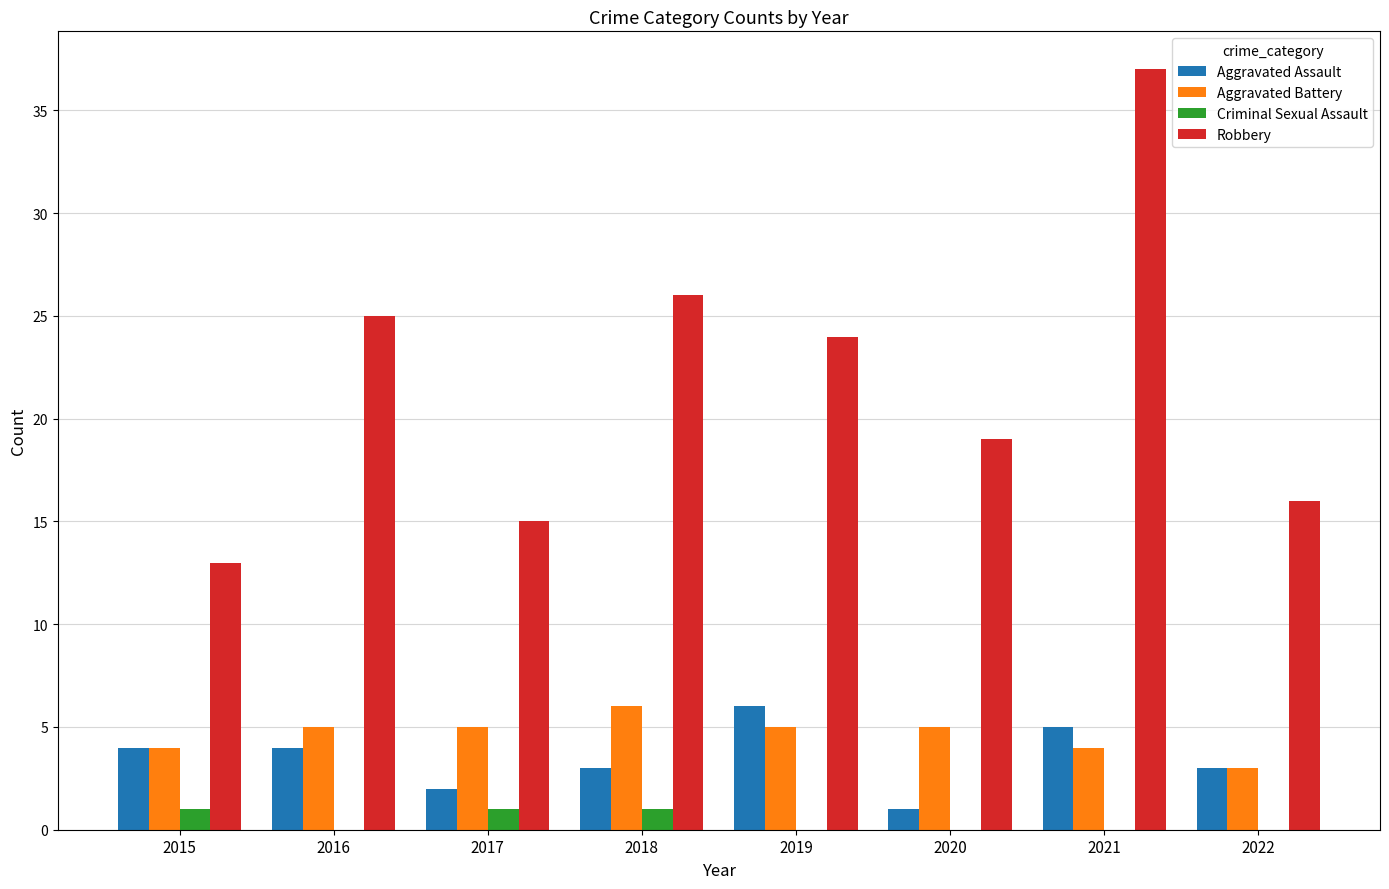

Is it true that Aggravated Assault equals 7 at 2021?

False